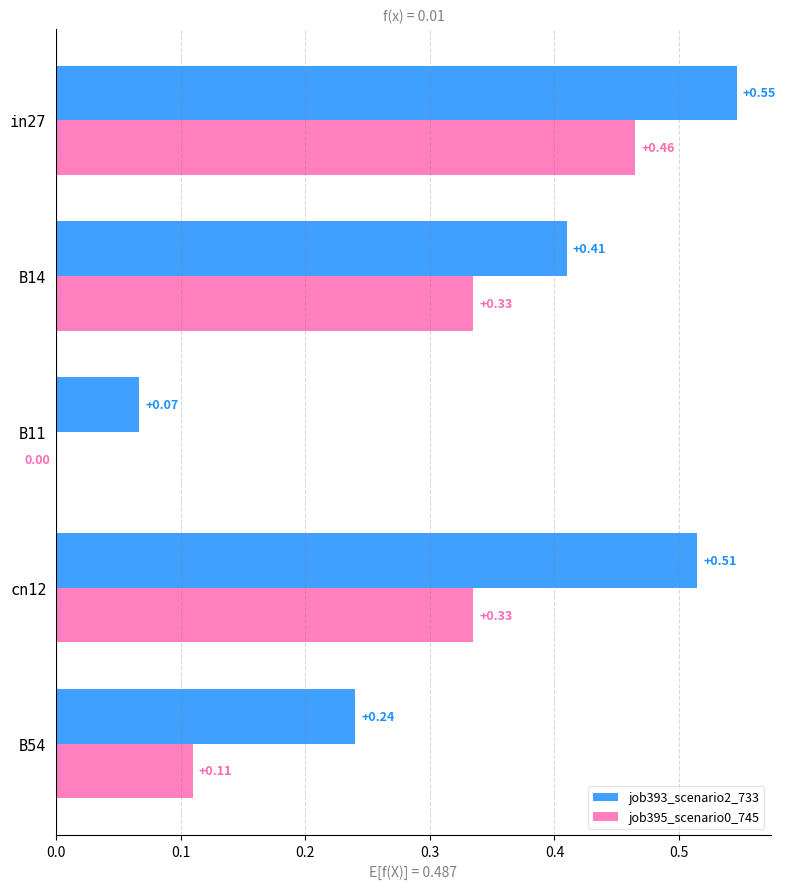

Which series changed the most between cn12 and B54?

job393_scenario2_733